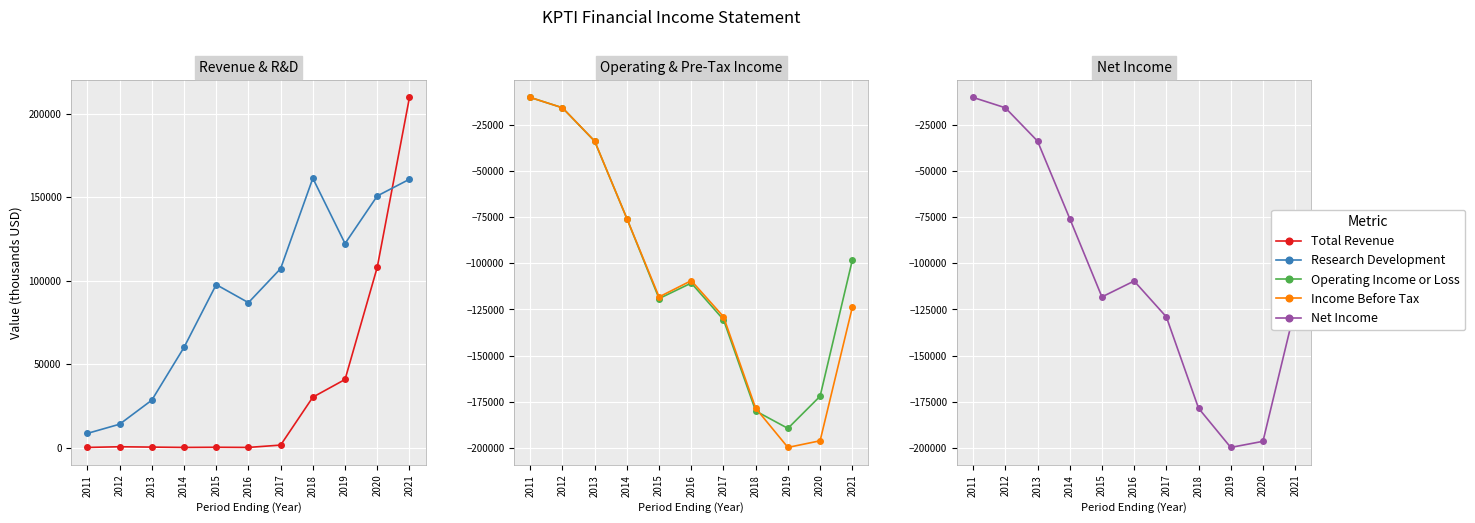

Read the Total Revenue value at 2017, to the nearest 100.

1600